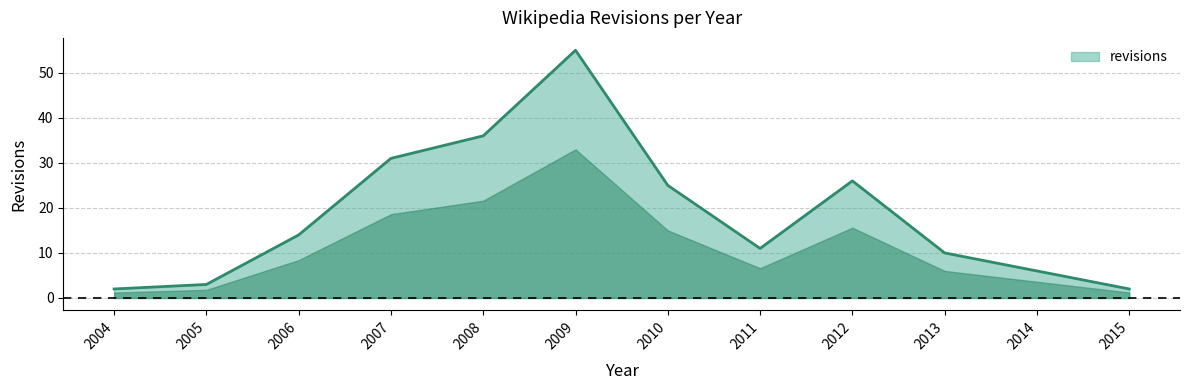

What is the smallest value displayed?

2